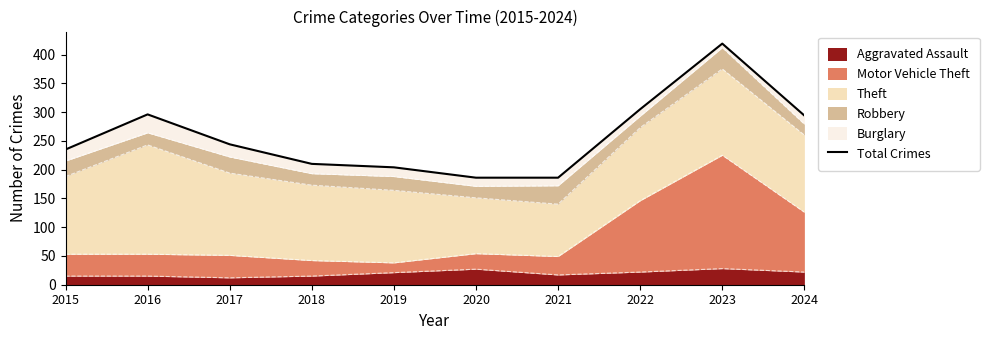

What is the change in value from 2016 to 2023?

+123